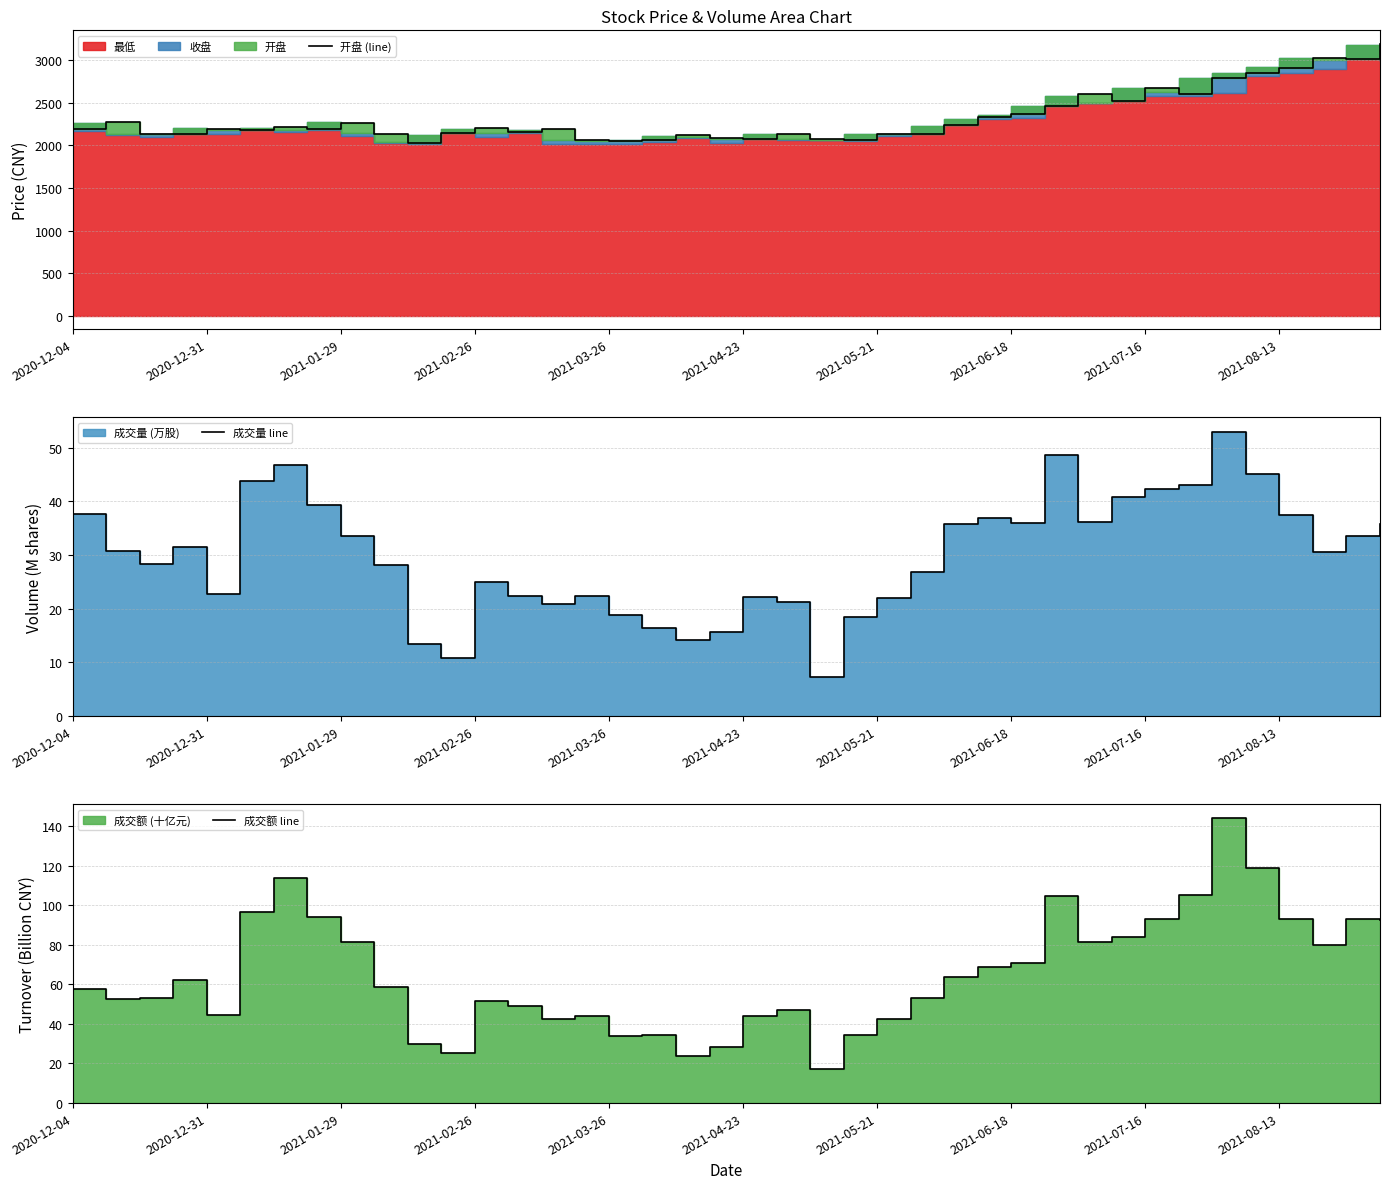

What is the sum of the 成交量 line values at 2021-06-18 and 16?

58.1